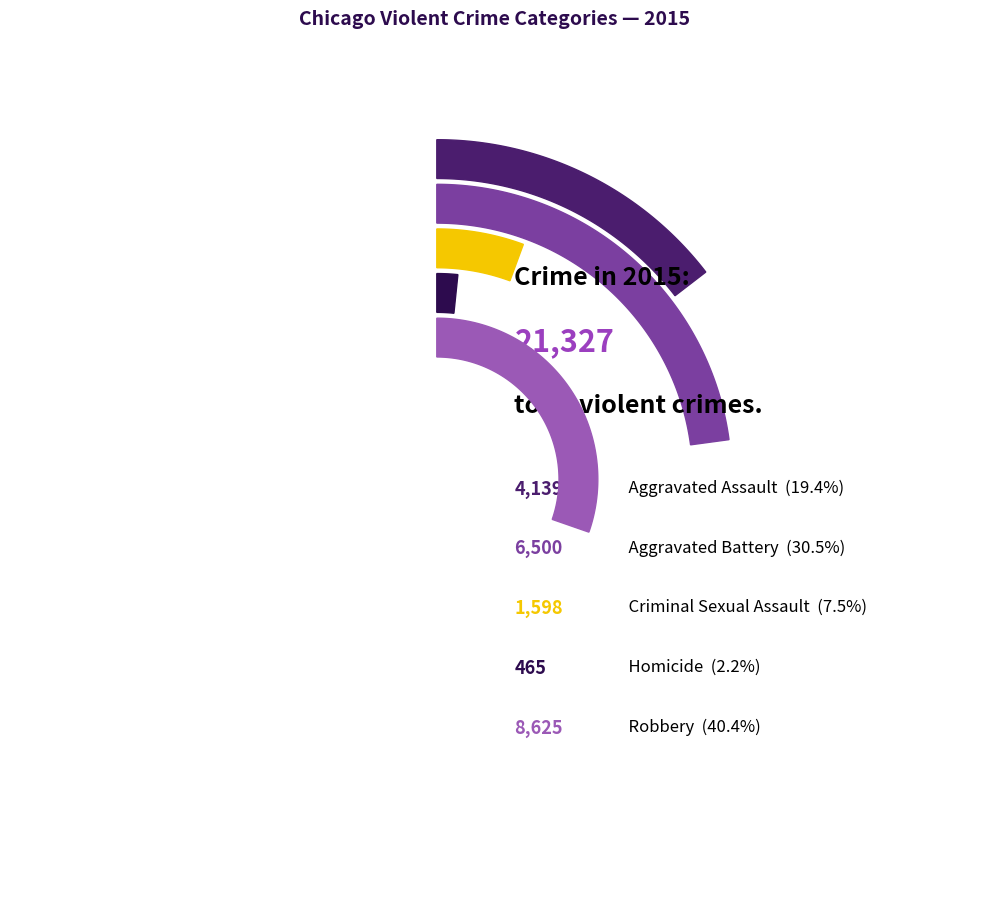

Is the sum of Aggravated Battery and Aggravated Assault greater than half?

No